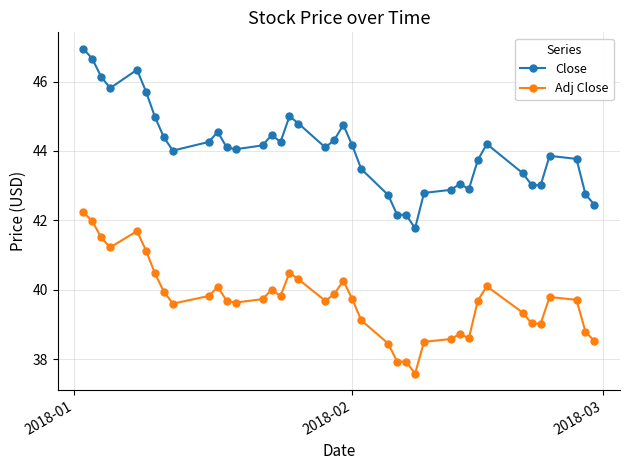

What is the value of the Adj Close point at the 33rd from the left?

40.1